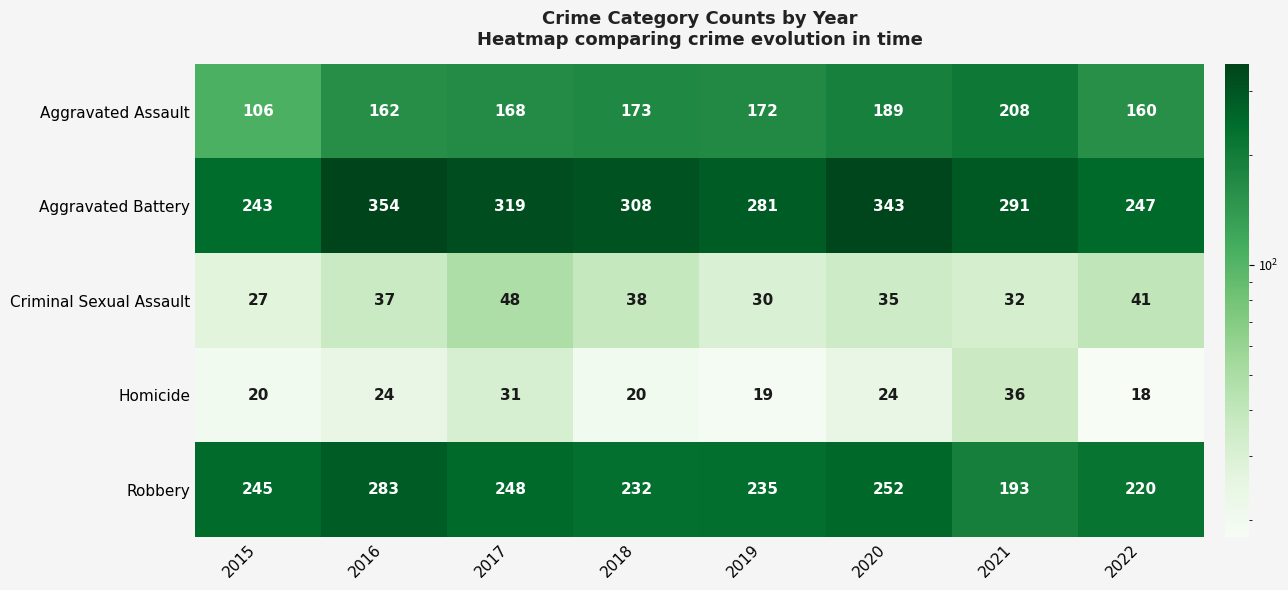

What is the difference between the Criminal Sexual Assault values at 2018 and 2020?

3